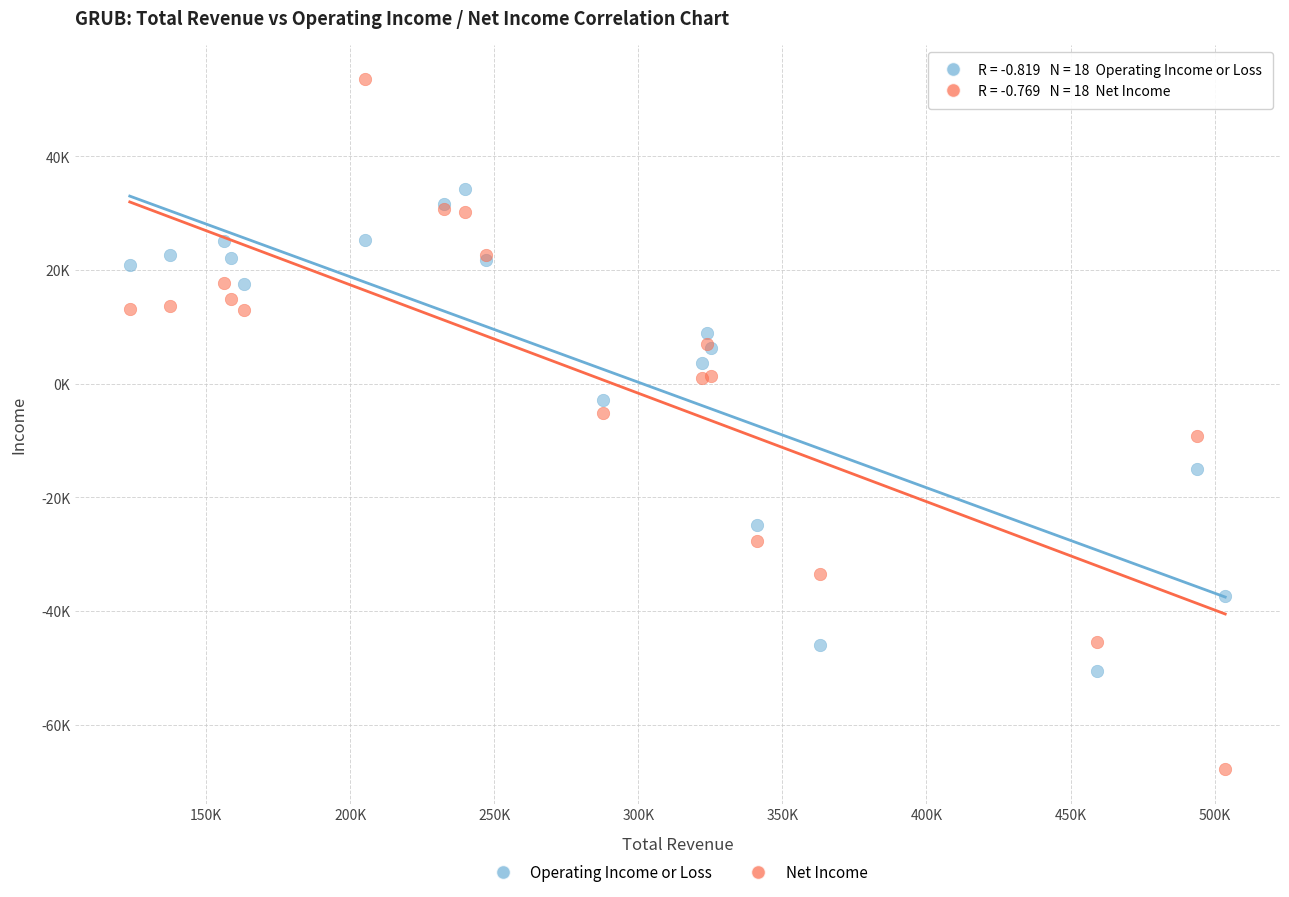

Which series has the largest Y range (max minus min)?

Net Income